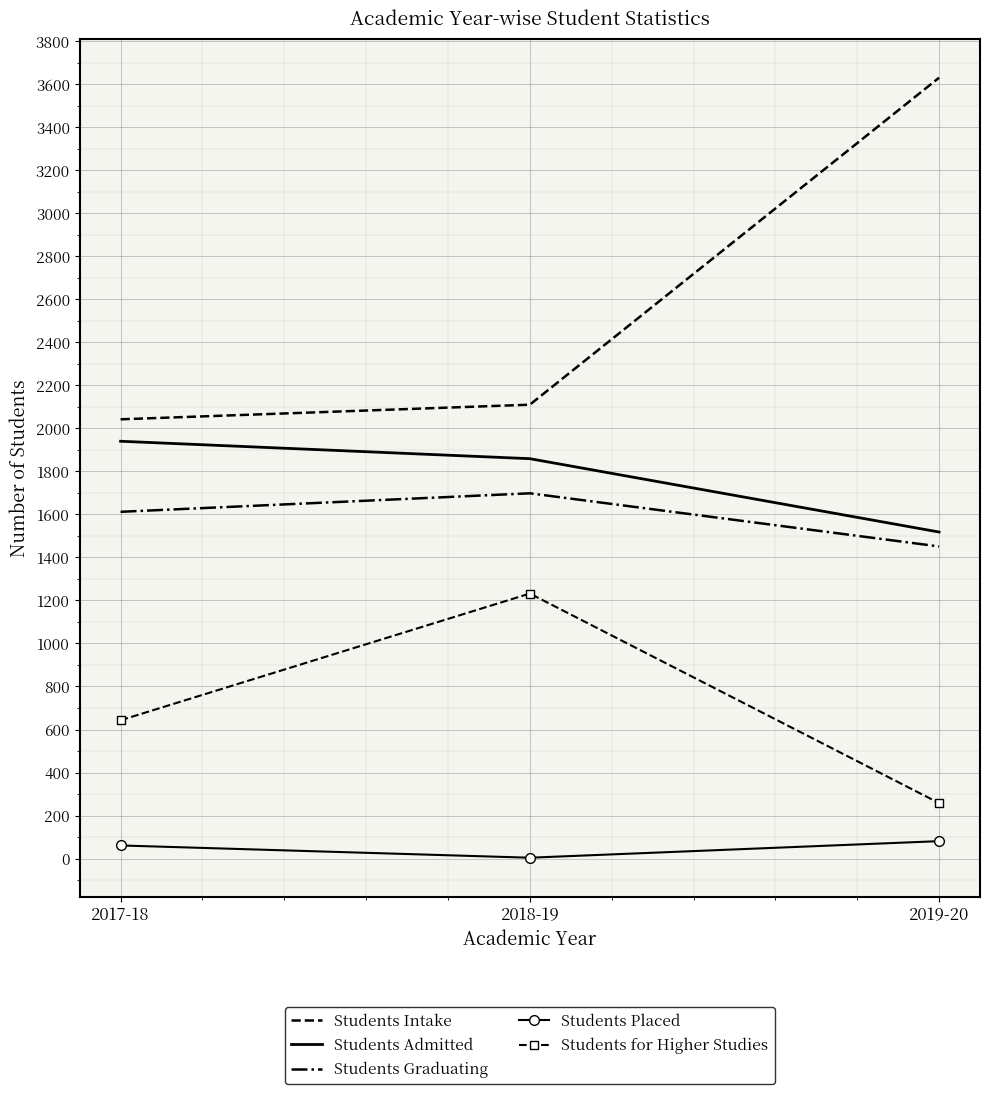

Is the value of Students Intake at 2018-19 greater than the value of Students Placed at 2018-19?

Yes